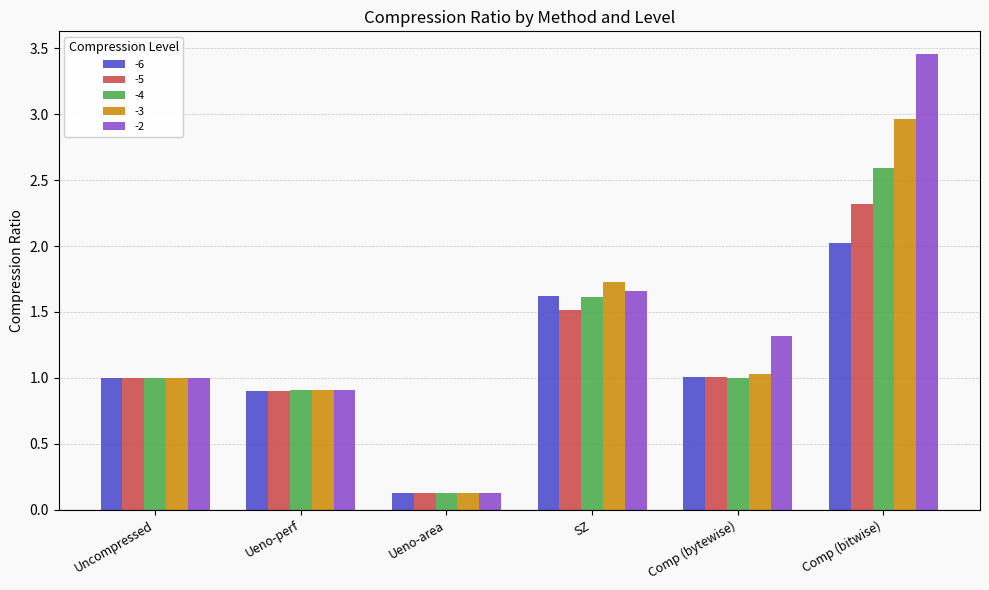

What is the difference between the -4 values at Comp (bitwise) and Comp (bytewise)?

1.6